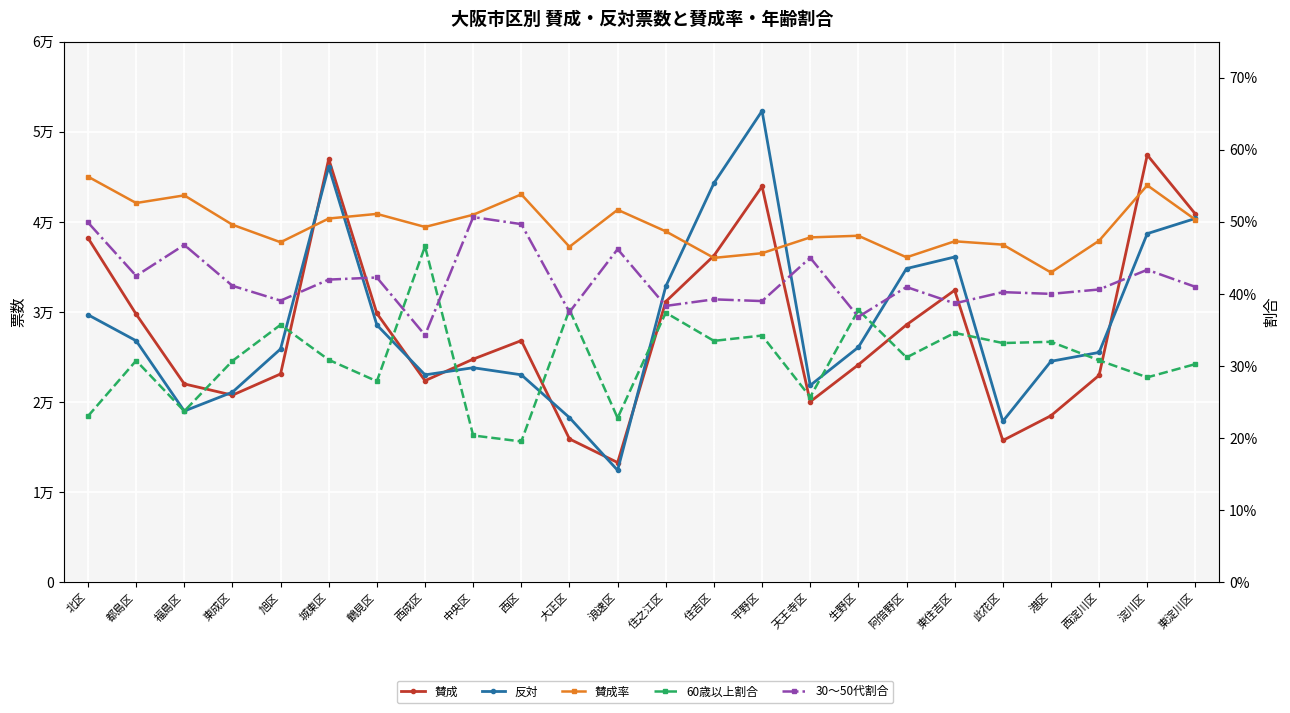

At which category does 賛成 reach its first local peak?

城東区